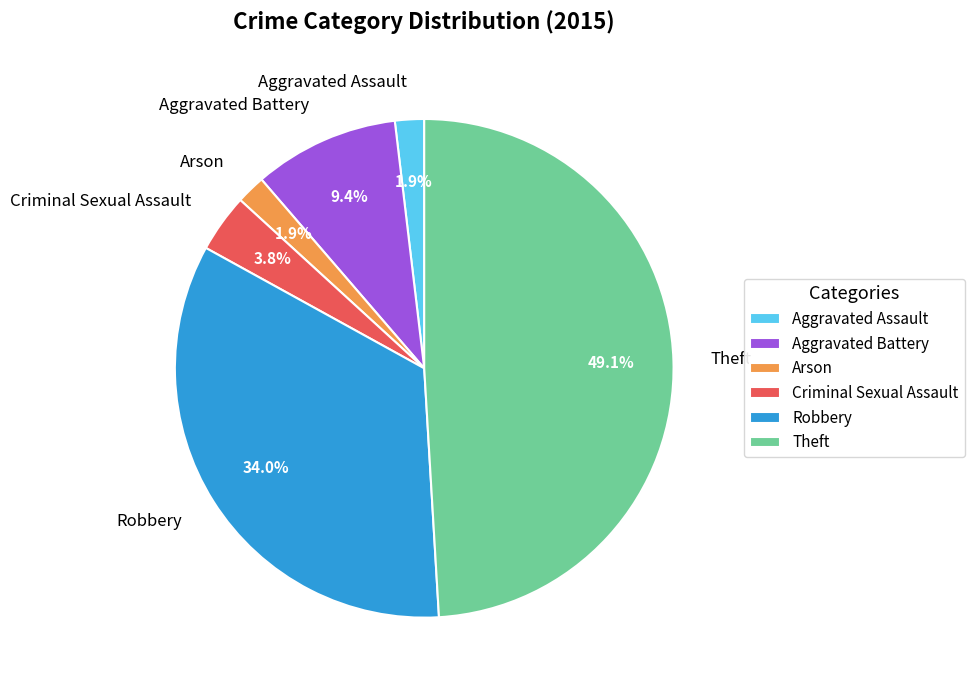

Is there a majority slice in this chart?

No